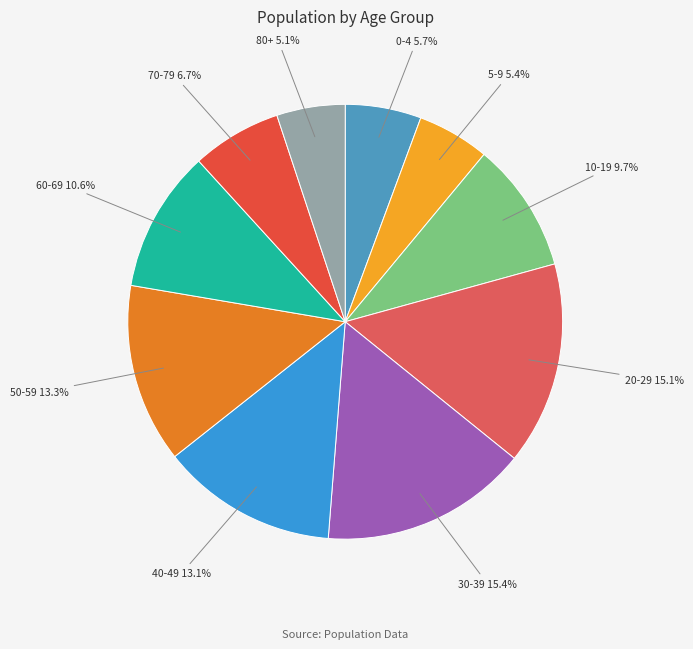

Does 30-39 represent more than half of the total?

No